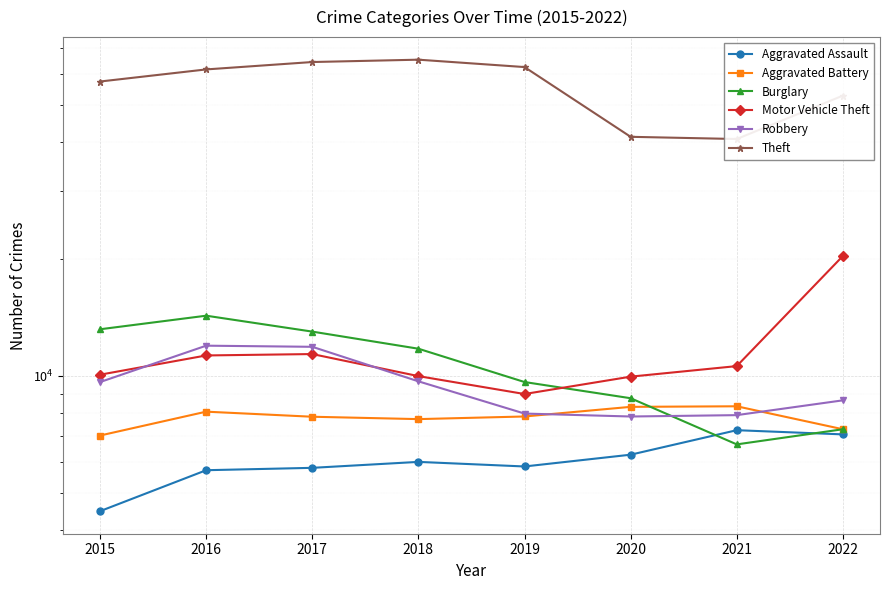

Which category has the lowest value in the Theft series?

2021